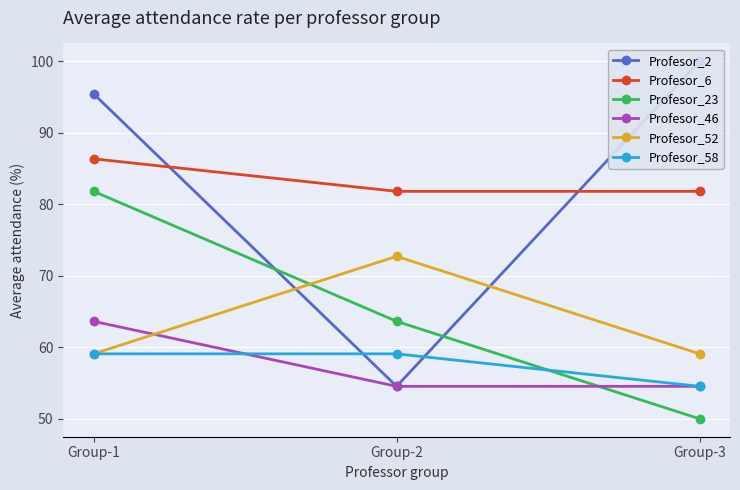

Reading left to right, transcribe all the data shown in this chart.

Profesor_2: Group-1=95.5	Group-2=54.5	Group-3=100.0
Profesor_6: Group-1=86.4	Group-2=81.8	Group-3=81.8
Profesor_23: Group-1=81.8	Group-2=63.6	Group-3=50.0
Profesor_46: Group-1=63.6	Group-2=54.5	Group-3=54.5
Profesor_52: Group-1=59.1	Group-2=72.7	Group-3=59.1
Profesor_58: Group-1=59.1	Group-2=59.1	Group-3=54.5